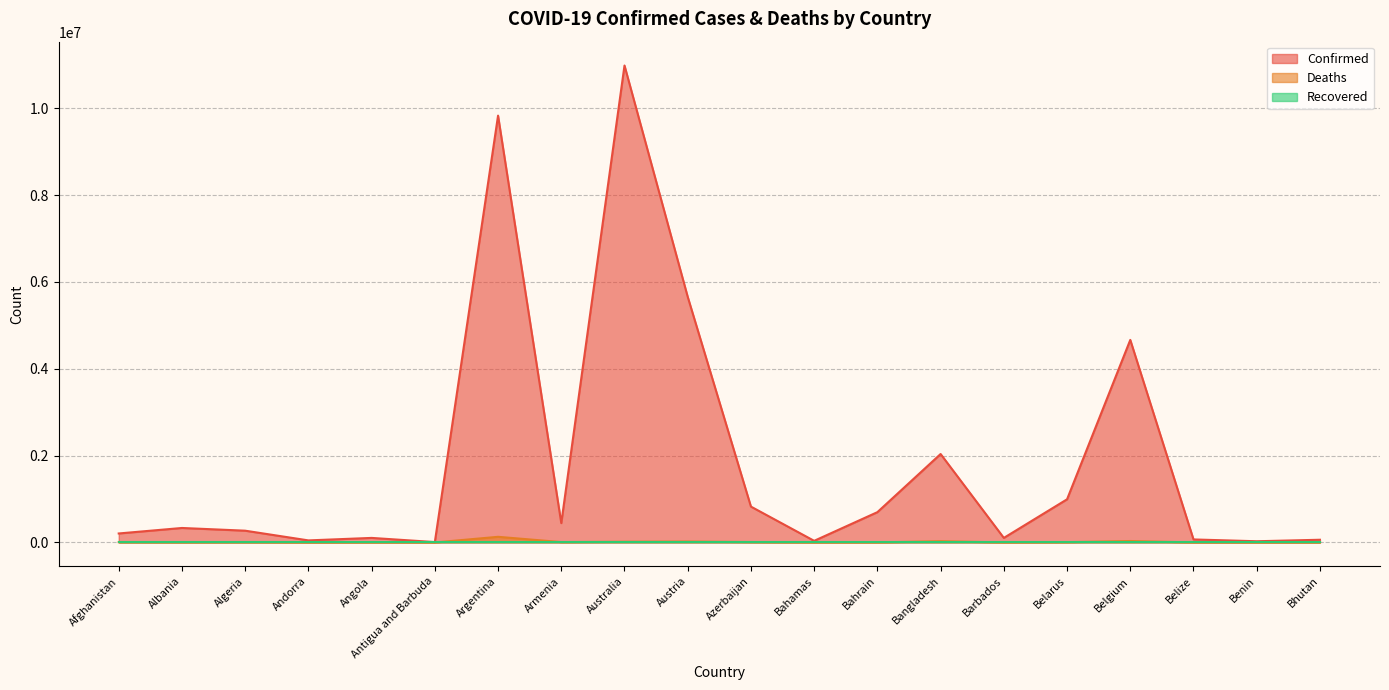

At which category does the chart reach its peak across all series?

Australia